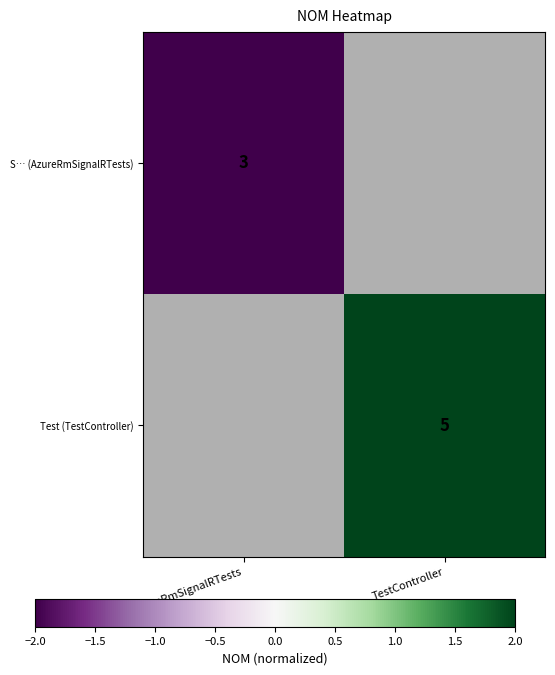

Is it true that Test (TestController) equals 9 at TestController?

False